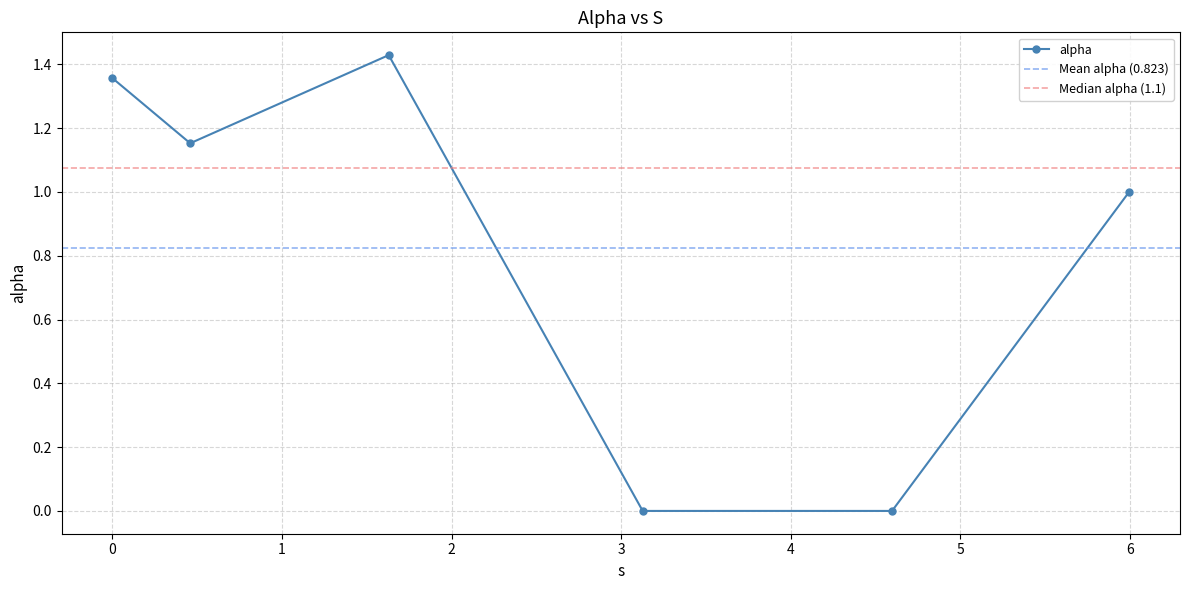

Reading right to left, what are all the values shown in this chart?

1.0	0.0	0.0	1.4	1.2	1.4